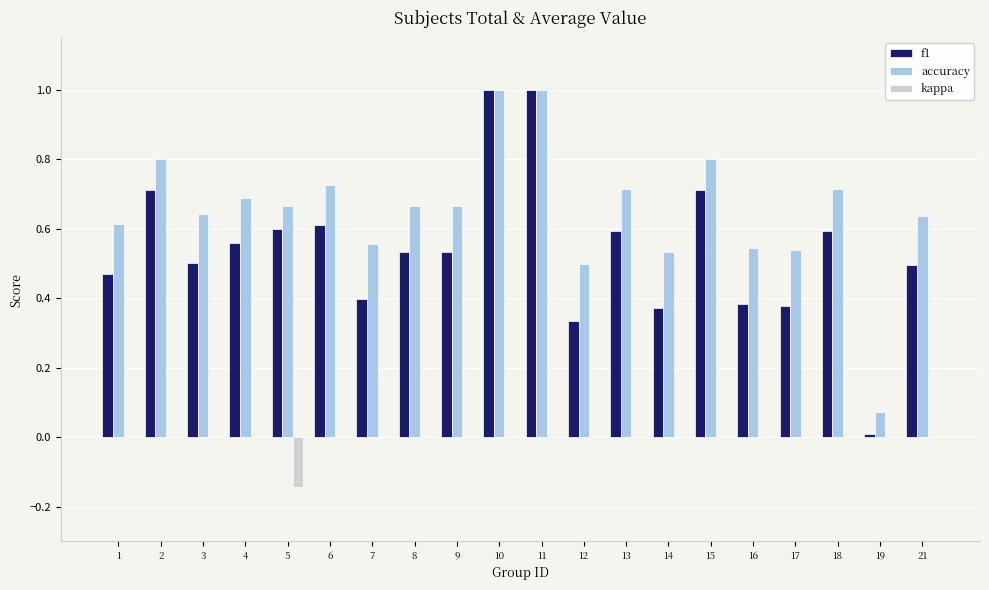

The value of kappa at 6 is 0.0. True or false?

True